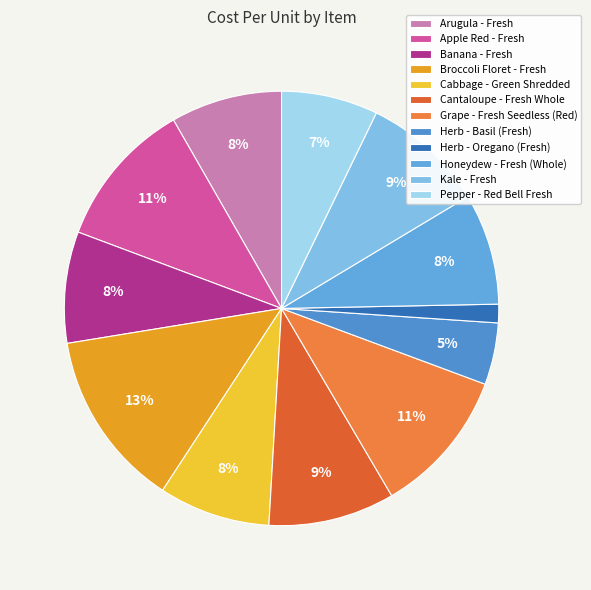

Approximately how many times larger is the value at Pepper - Red Bell Fresh compared to Banana - Fresh?

0.9